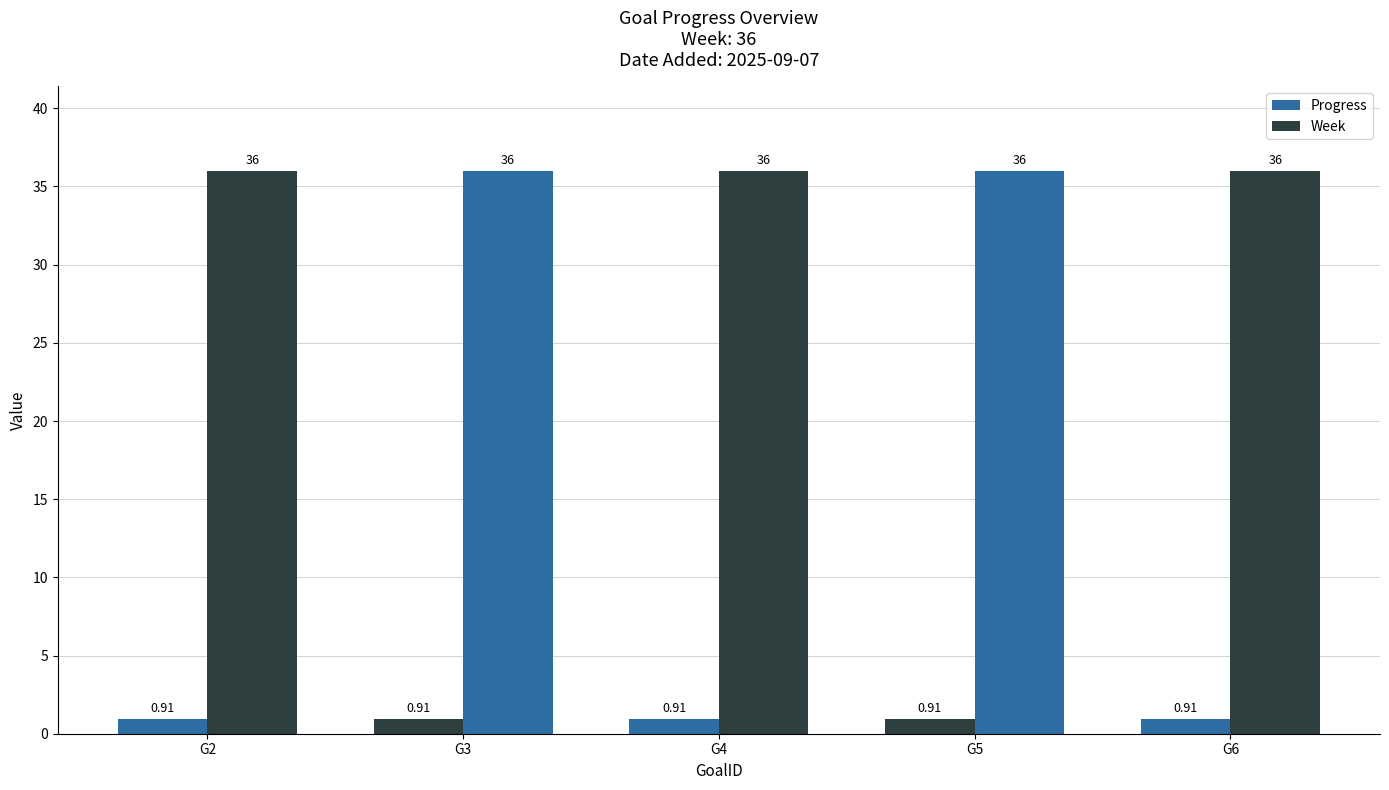

Does the chart contain stacked bars?

No